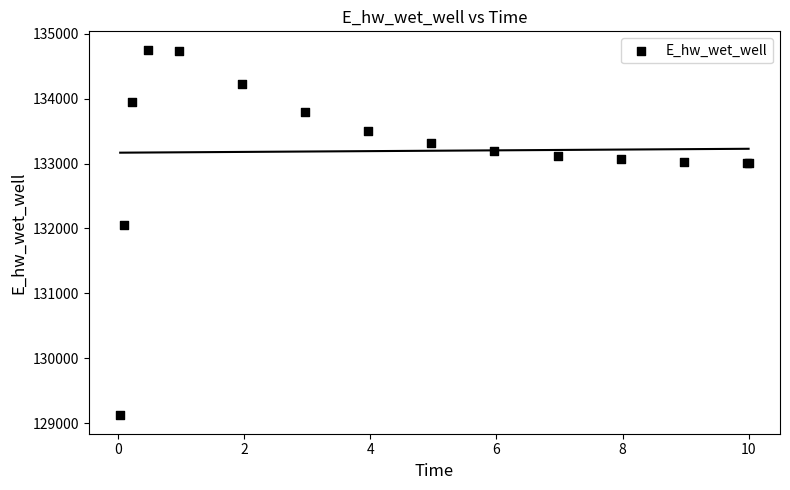

What Y value in the scatter plot is closest to 131936?

132059.4